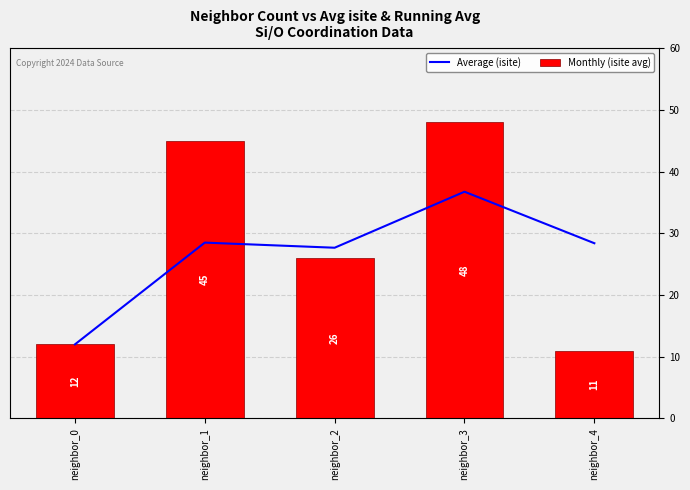

Reading left to right, list all the values displayed in this chart.

Average (isite): neighbor_0=12.0	neighbor_1=28.5	neighbor_2=27.7	neighbor_3=36.8	neighbor_4=28.4
Monthly (isite avg): neighbor_0=12.0	neighbor_1=45.0	neighbor_2=26.0	neighbor_3=48.0	neighbor_4=11.0